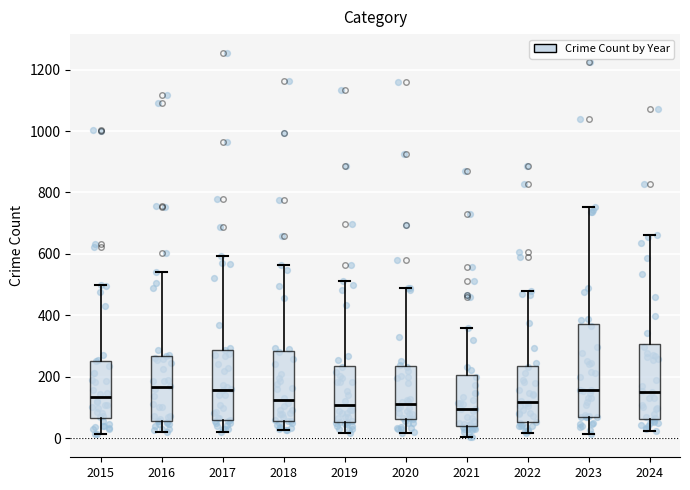

Reading left to right, transcribe this box plot: for each box, give where its median line is, the range the box spans, and where its two whiskers end, as read against the y-axis. The values are not printed on the chart, so give them approximately, as read against the axis.

2015: median 140, box 60 to 260, whiskers 20 to 500
2016: median 160, box 60 to 260, whiskers 20 to 540
2017: median 160, box 60 to 280, whiskers 20 to 600
2018: median 120, box 60 to 280, whiskers 20 to 560
2019: median 100, box 60 to 240, whiskers 20 to 520
2020: median 120, box 60 to 240, whiskers 20 to 500
2021: median 100, box 40 to 200, whiskers 0 to 360
2022: median 120, box 60 to 240, whiskers 20 to 480
2023: median 160, box 80 to 380, whiskers 20 to 760
2024: median 160, box 60 to 300, whiskers 20 to 660